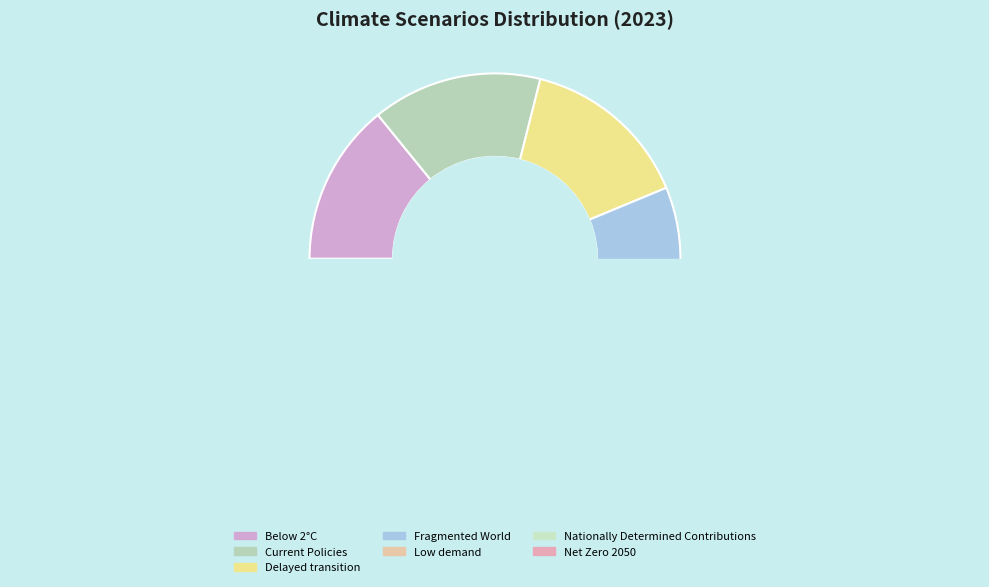

Does any single category account for the majority?

No